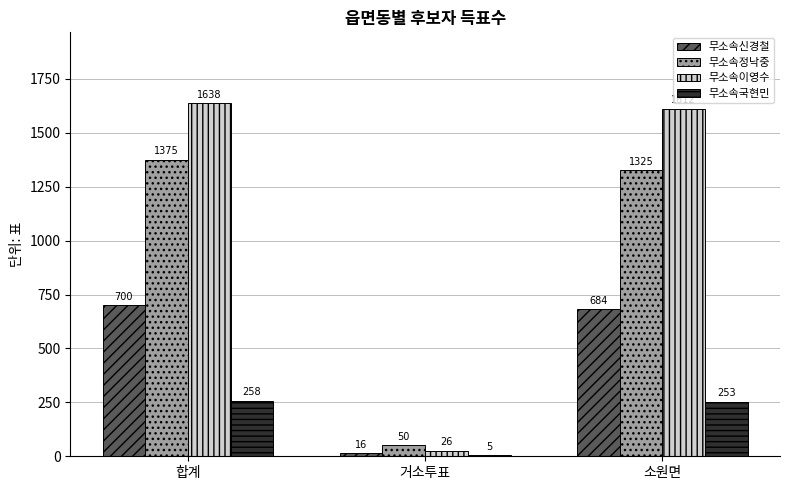

Count the number of data series in this chart.

4